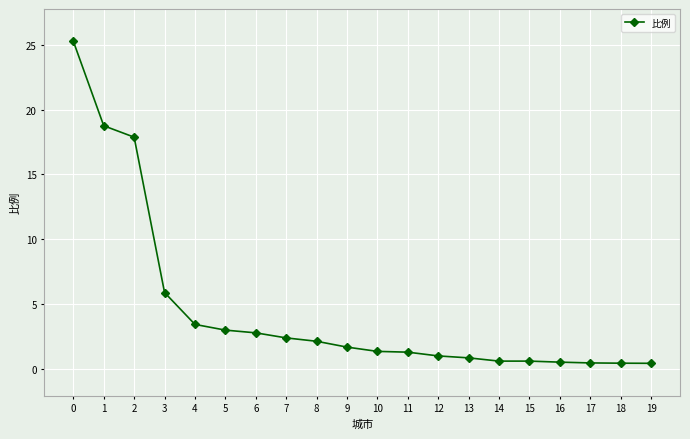

What is the change in value from 11 to 13?

-0.4